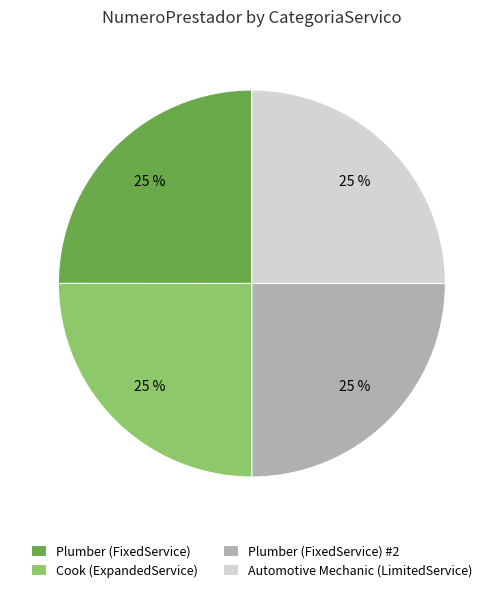

Does any single category account for the majority?

No